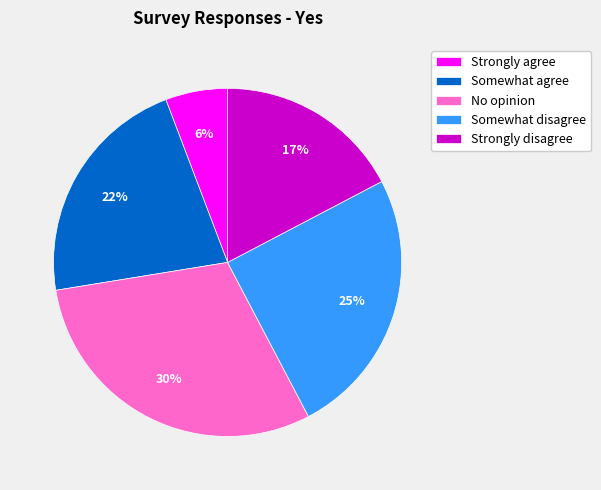

To the nearest percent, what percentage of the pie is Strongly agree?

6%